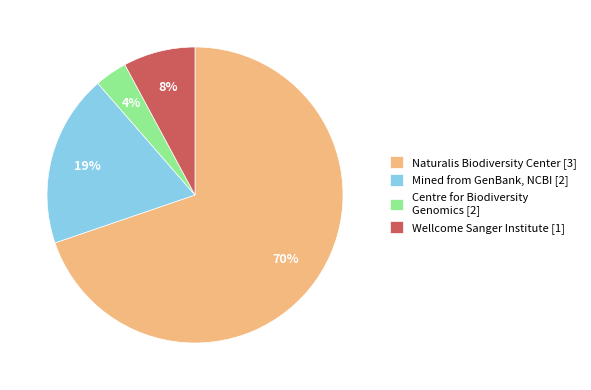

Is there any slice that represents more than half of the pie?

Yes